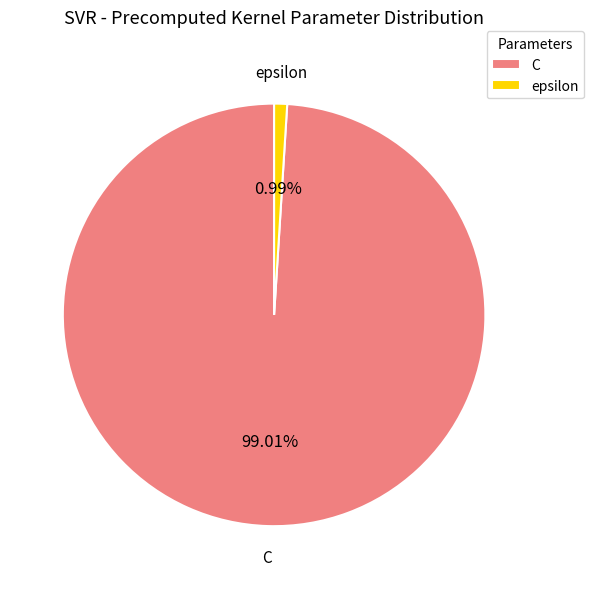

What is the ratio of the value at C to the value at epsilon?

100.0